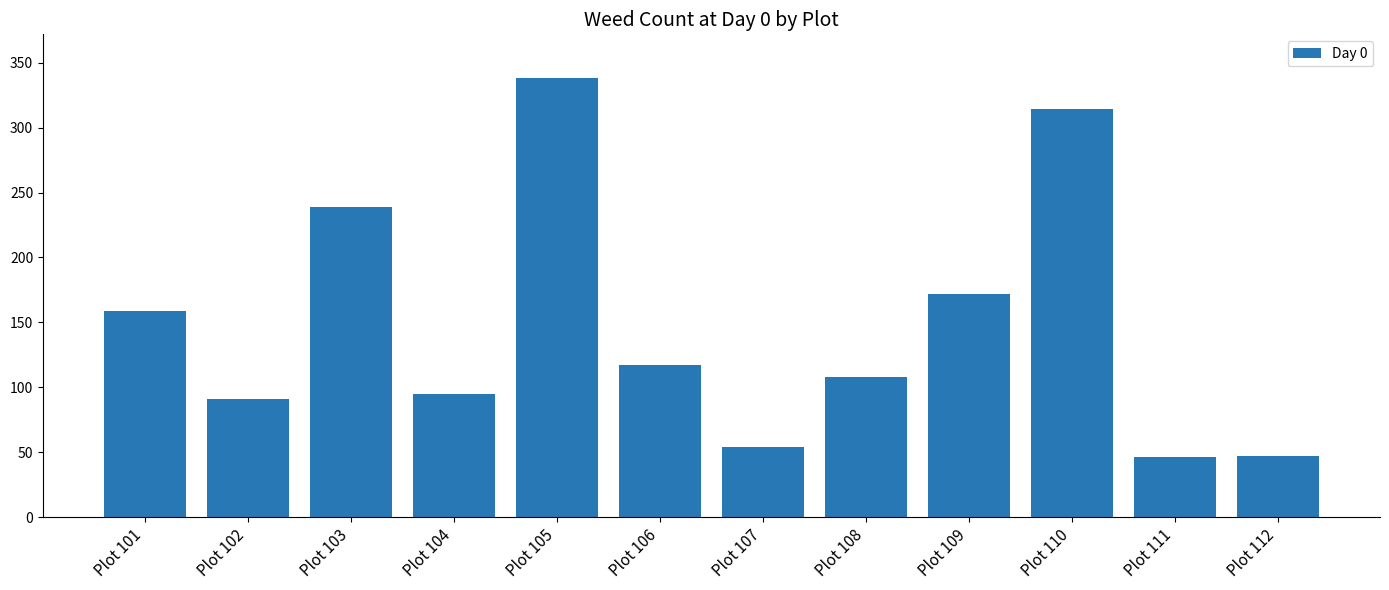

What is the sum of the values at Plot 110 and Plot 112?

361